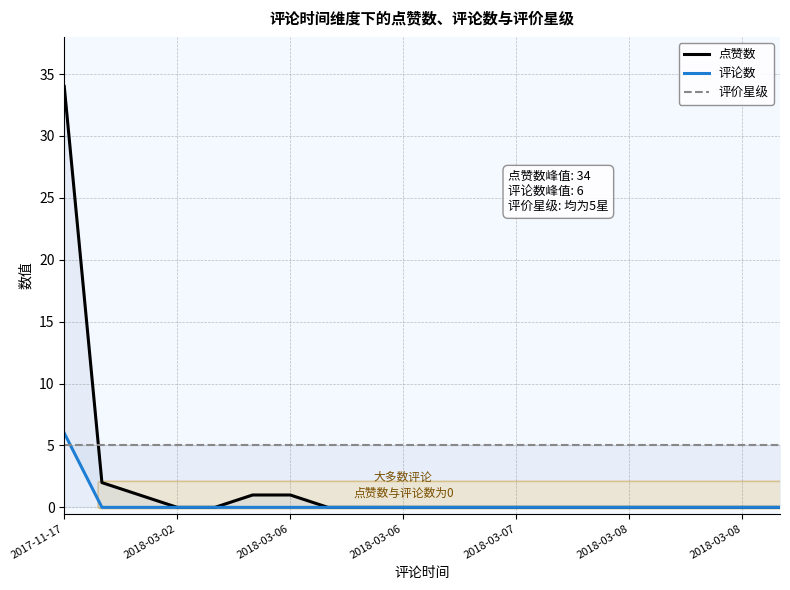

Does the chart display data point markers on the line(s)?

No